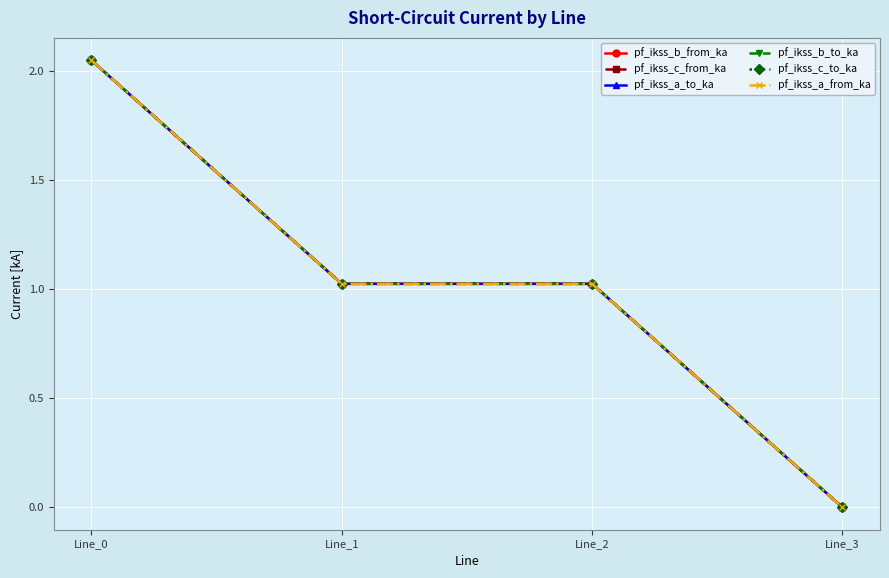

Does the chart have visible grid lines?

Yes